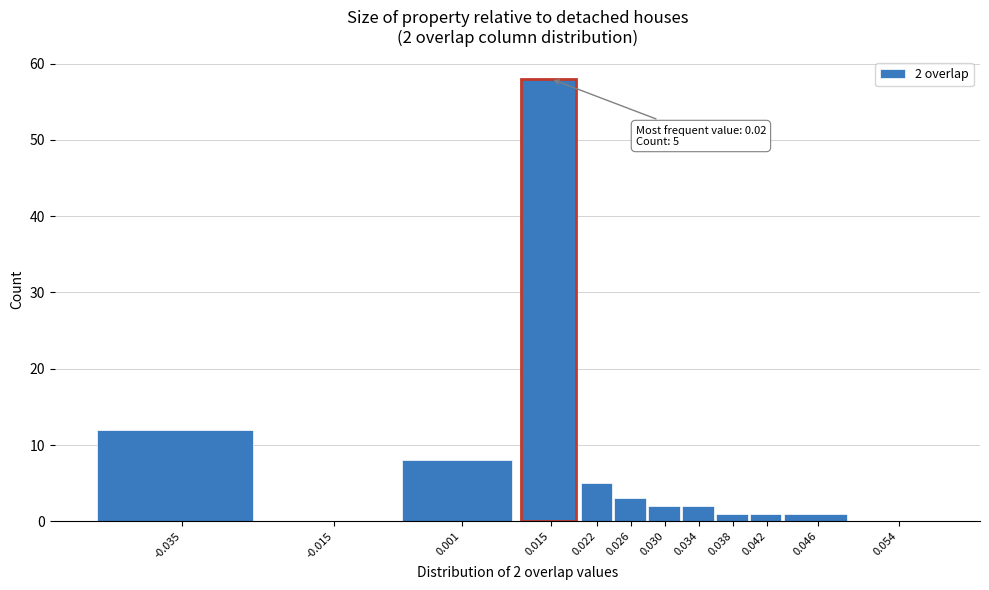

Reading left to right, transcribe all the data shown in this chart.

-0.035=12	-0.015=0	0.001=8	0.015=58	0.022=5	0.026=3	0.030=2	0.034=2	0.038=1	0.042=1	0.046=1	0.054=0